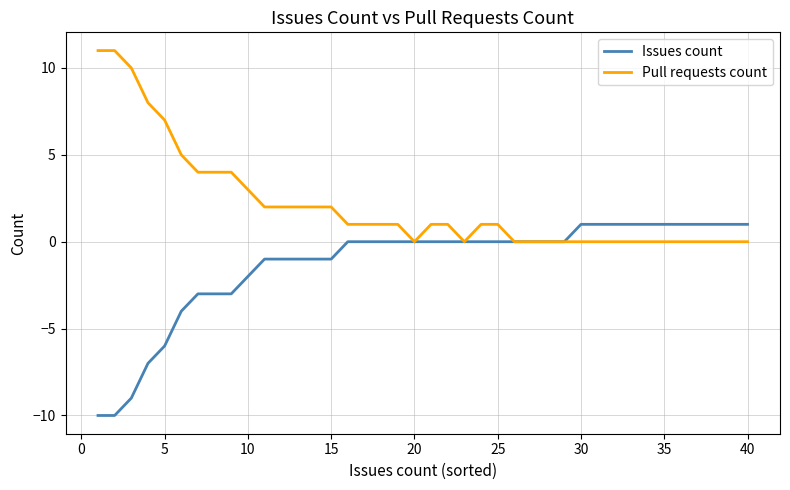

List the series in order of their overall mean, lowest first.

Issues count, Pull requests count